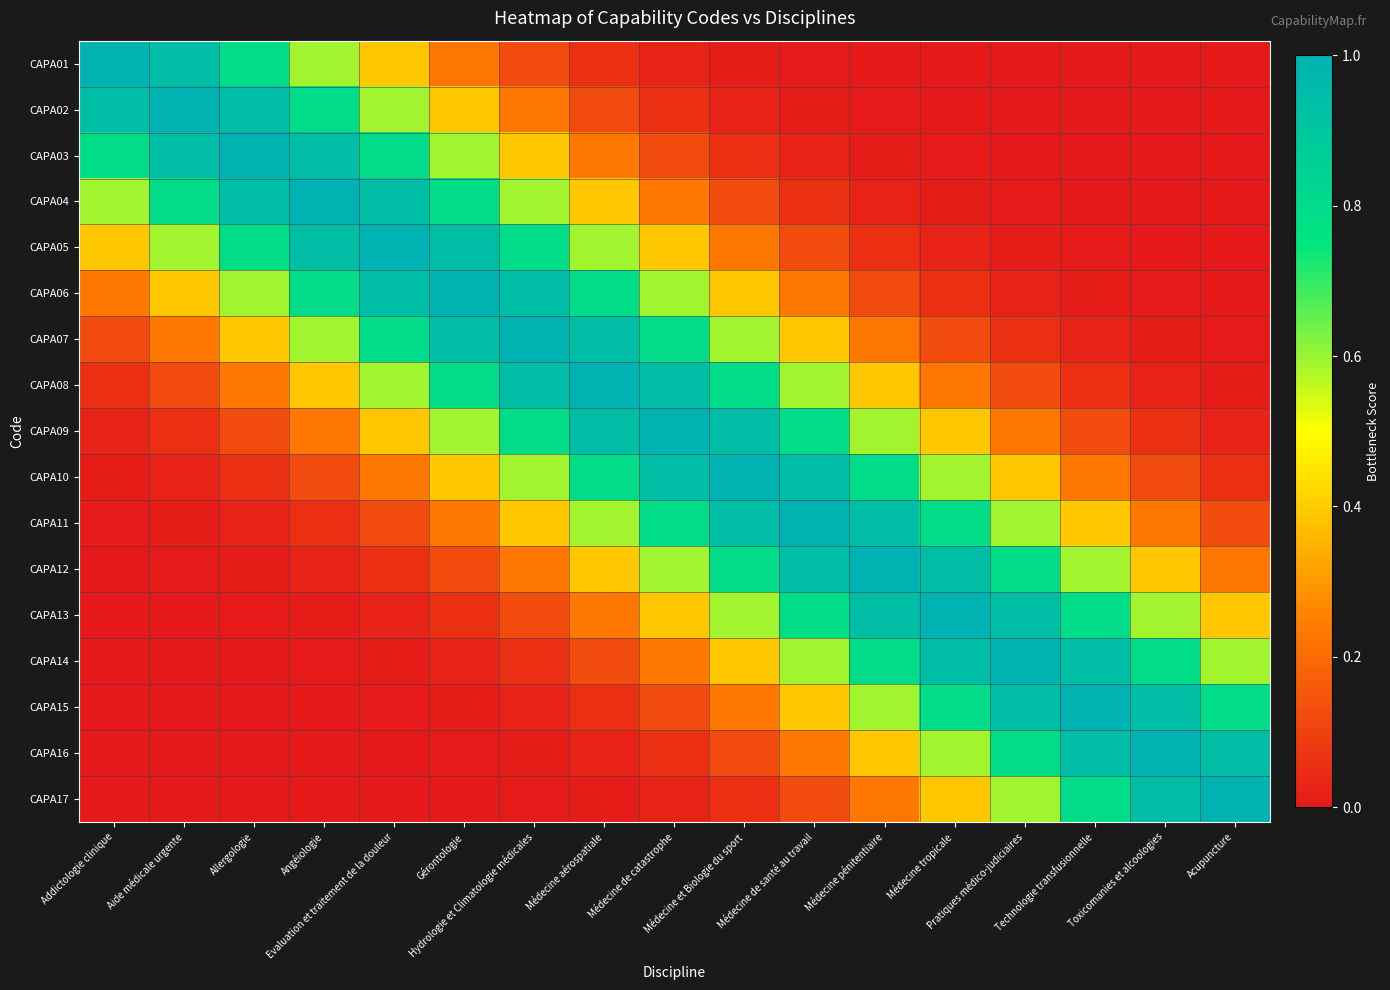

At which category is the sum across all series the highest?

Médecine de catastrophe